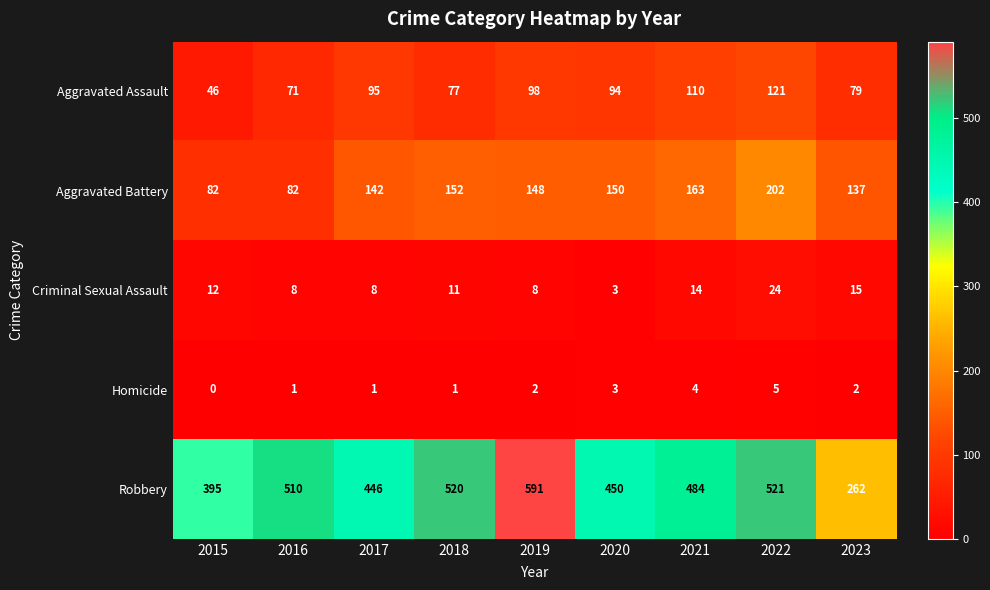

How many data points does each series have?

9